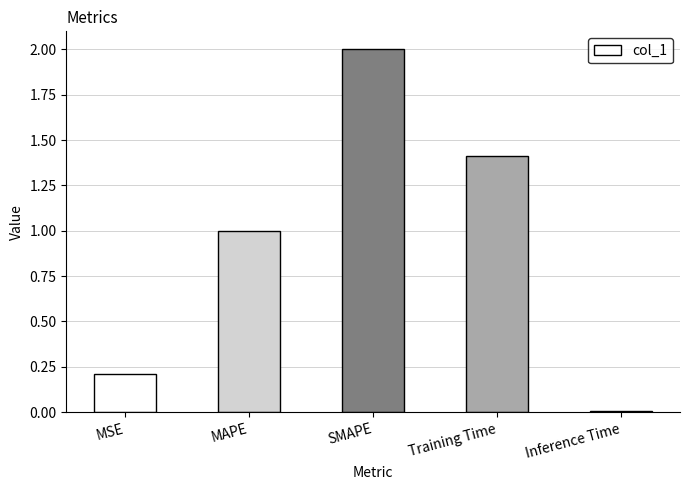

Rank the categories by value from lowest to highest.

Inference Time, MSE, MAPE, Training Time, SMAPE